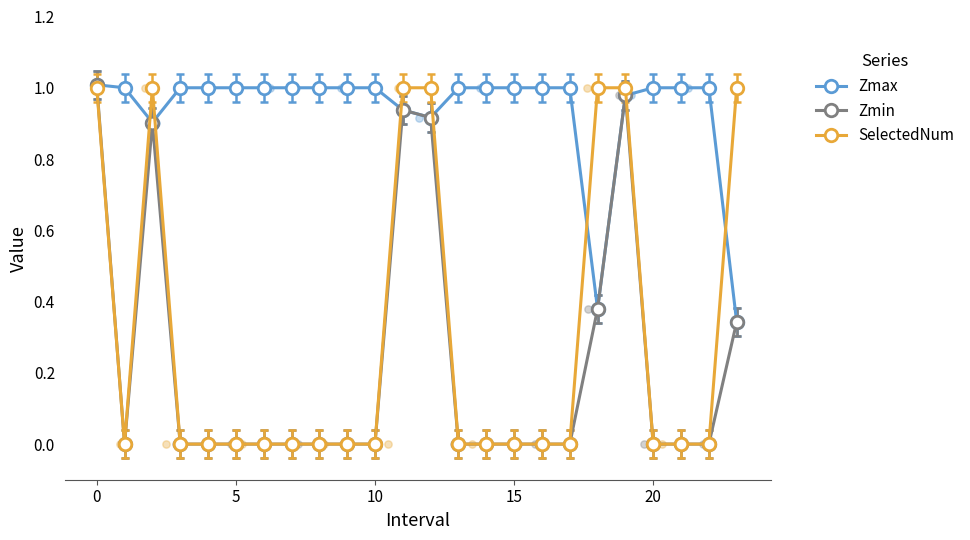

At how many categories does at least one series exceed 0?

24